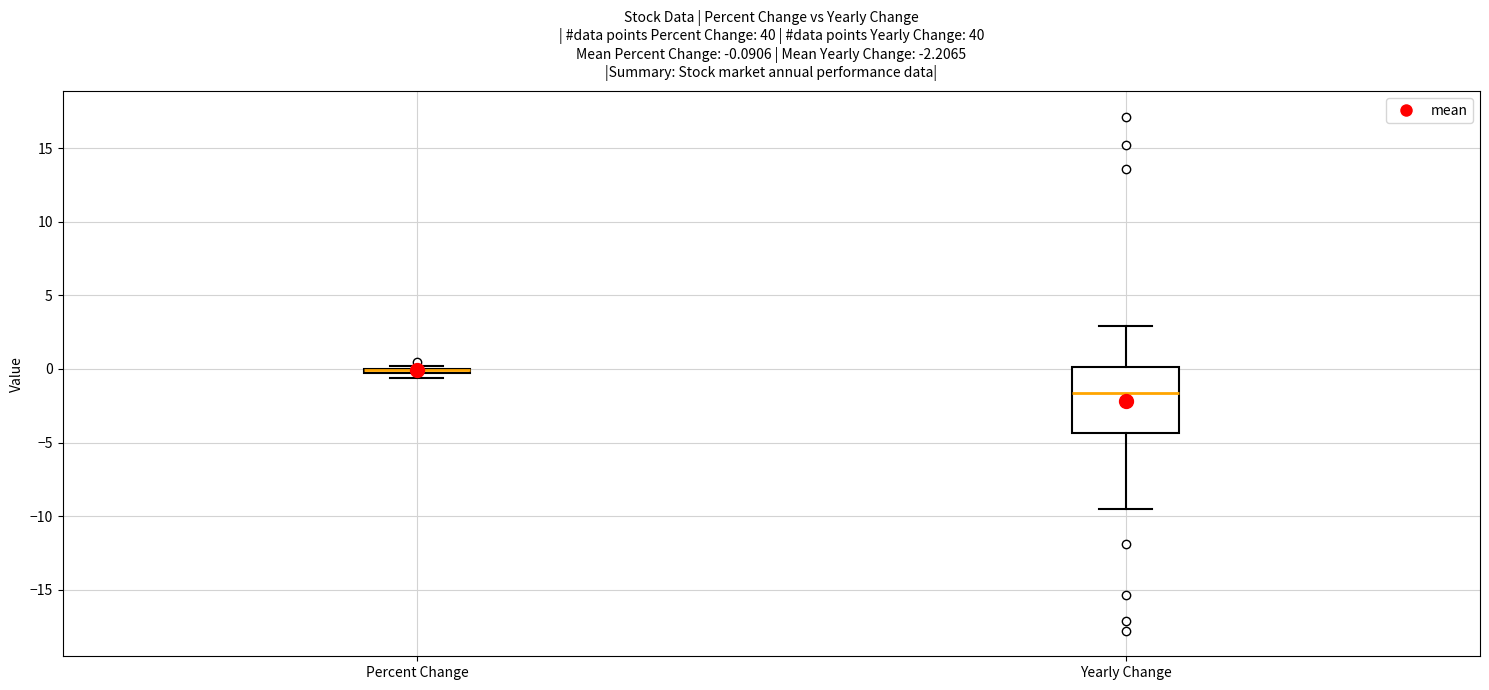

Comparing the boxes themselves (not the whiskers), which one is the tallest?

Yearly Change